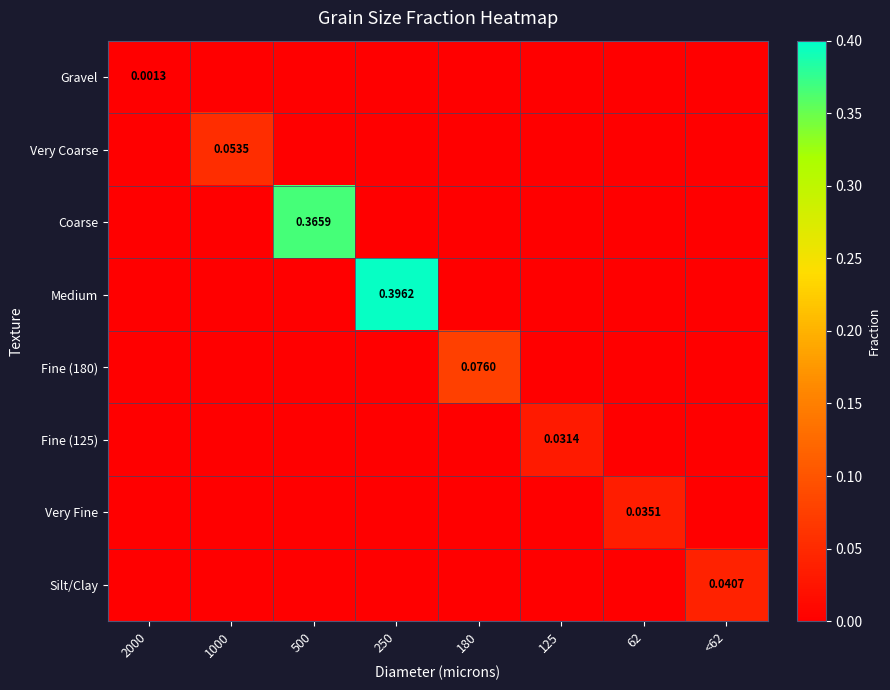

How many categories are shown in the chart?

8